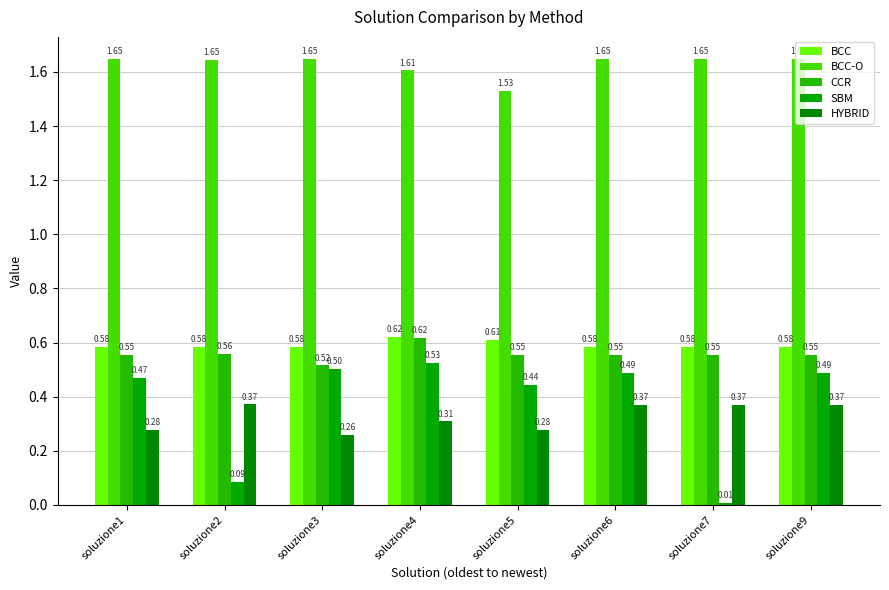

At which label does HYBRID reach its minimum?

soluzione3